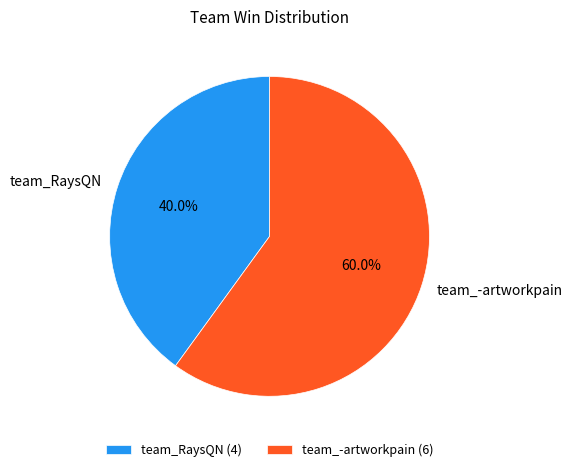

How many slices are in this pie chart?

2